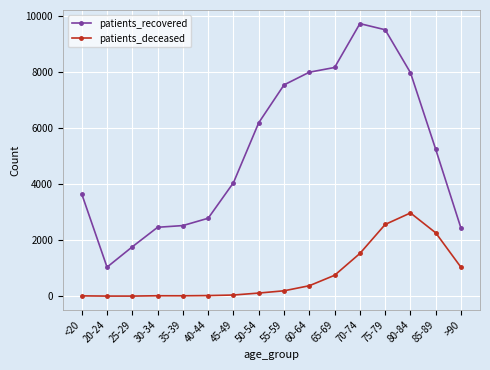

True or false: patients_recovered and patients_deceased intersect in this chart.

False